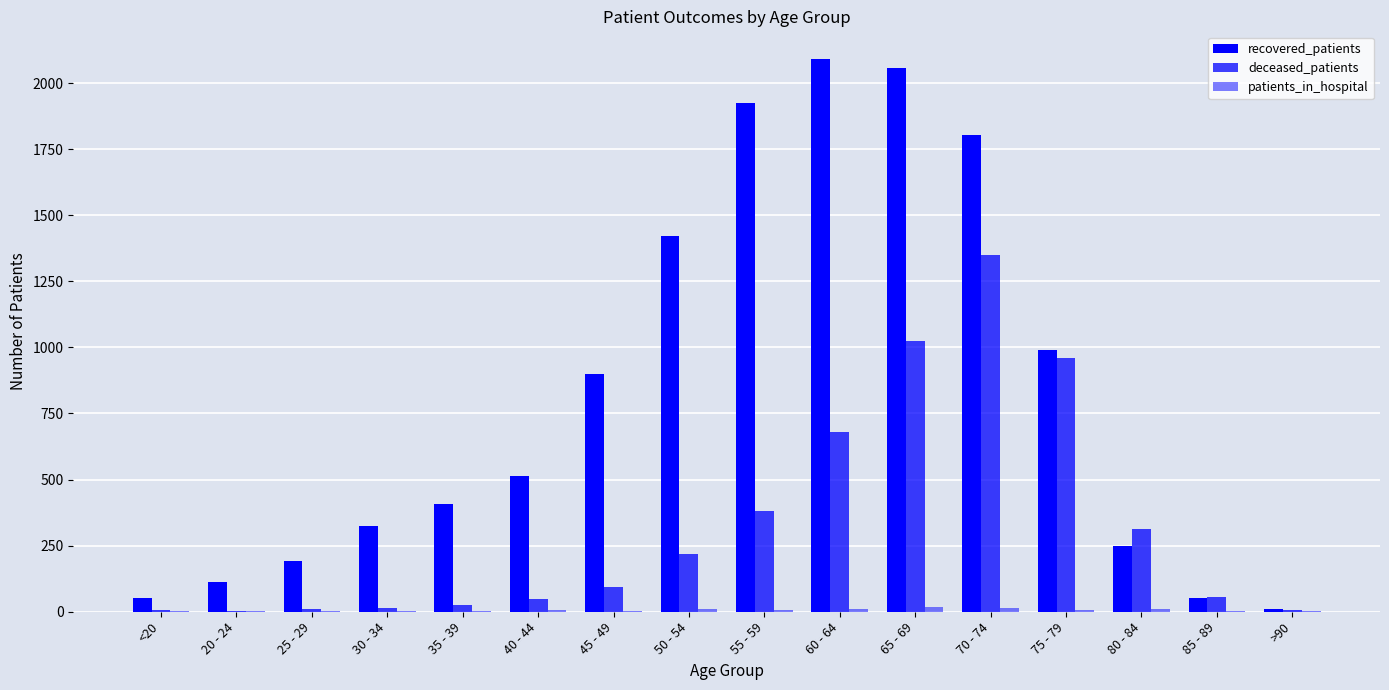

Count the number of data series in this chart.

3